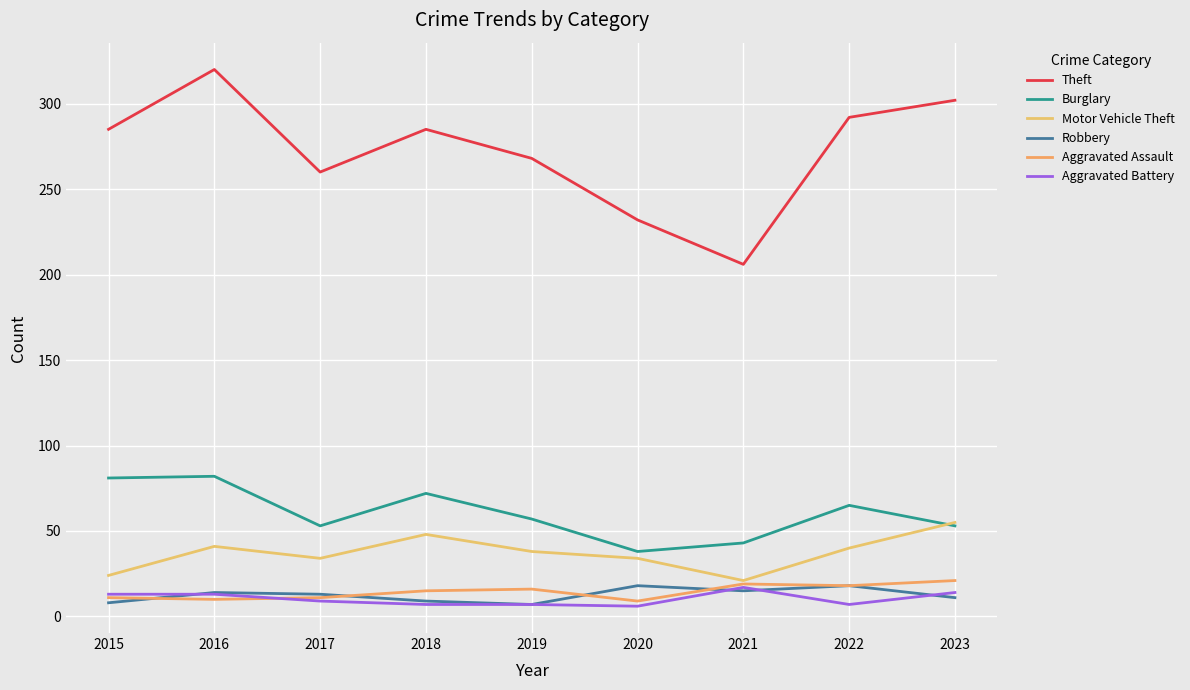

Is it true that Aggravated Battery equals 3 at 2022?

False